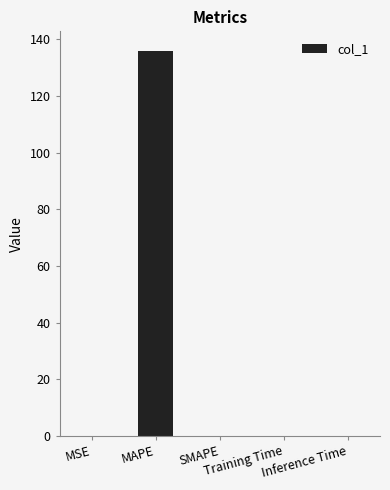

What is the greatest value displayed?

136.0